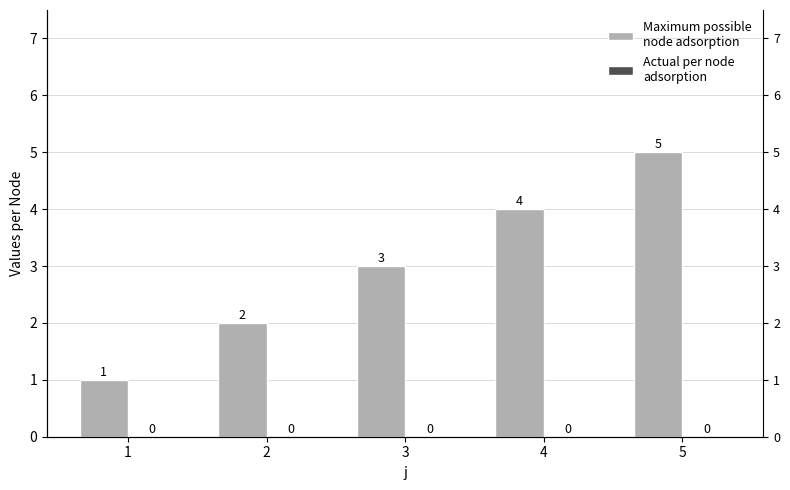

True or false: s has a value of 5 at 3.

False